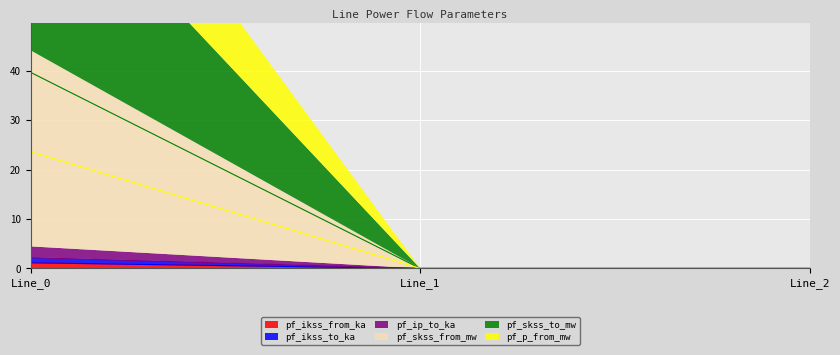

Which series has the largest total across all categories?

pf_skss_from_mw